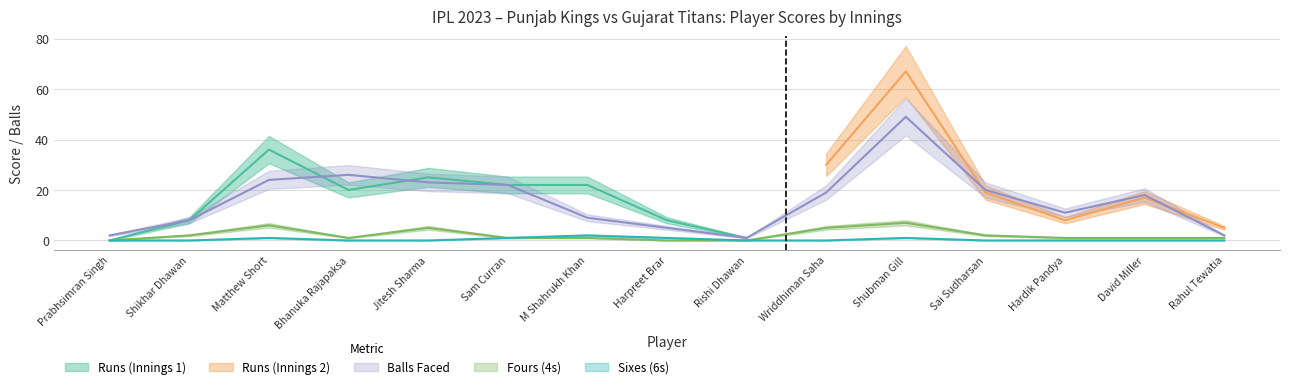

True or false: 6s and B cross at least once.

False